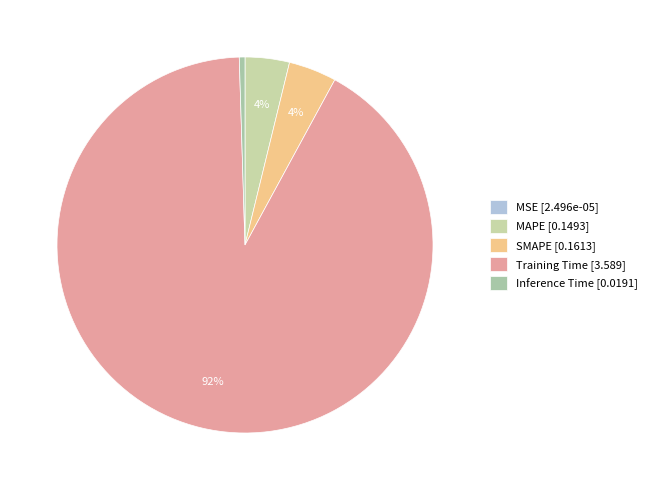

To the nearest percent, what is the average slice percentage?

20%